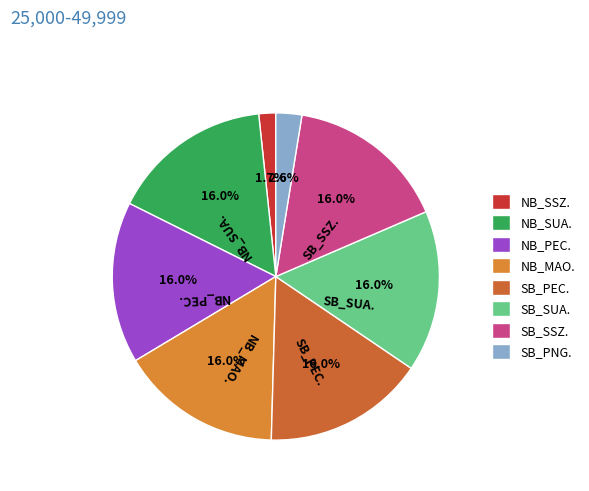

How many slices are in this pie chart?

8